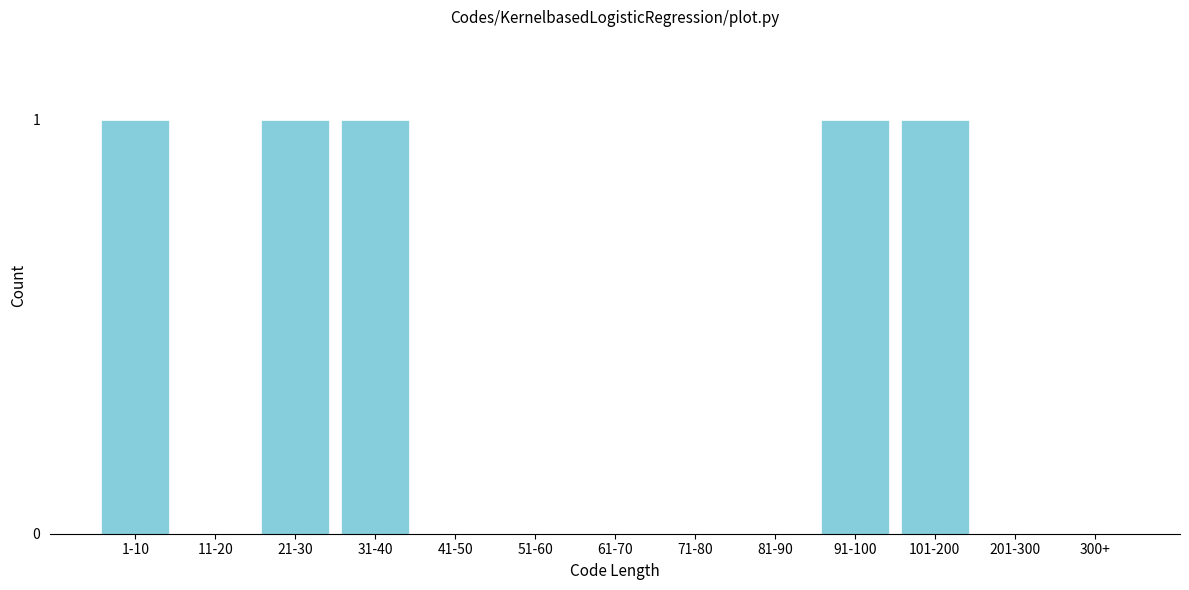

Reading left to right, transcribe all the data shown in this chart.

1-10=1	11-20=0	21-30=1	31-40=1	41-50=0	51-60=0	61-70=0	71-80=0	81-90=0	91-100=1	101-200=1	201-300=0	300+=0